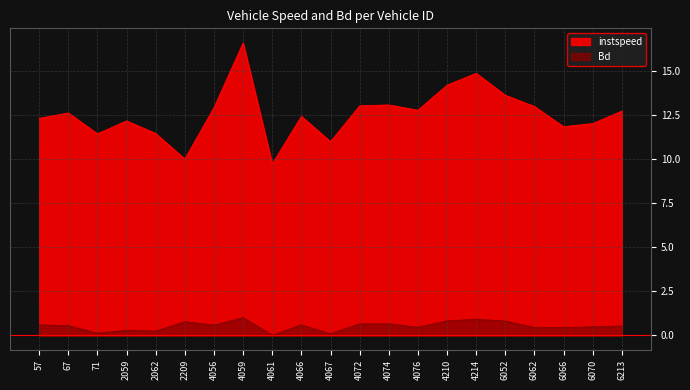

Between 4074 and 2209, which is larger?

4074